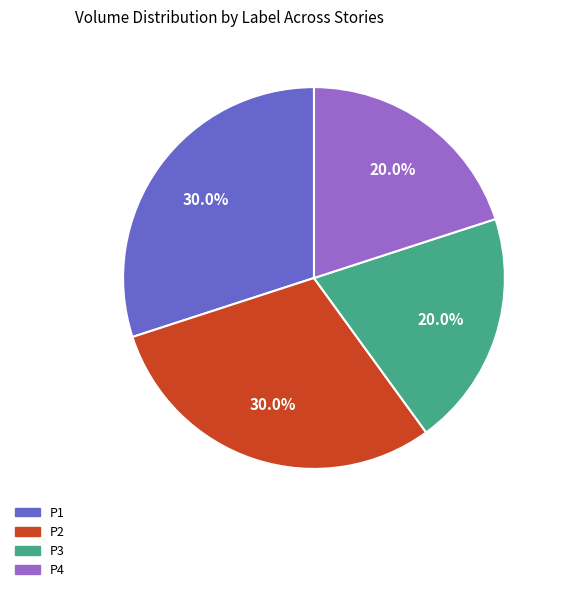

Is there a majority slice in this chart?

No